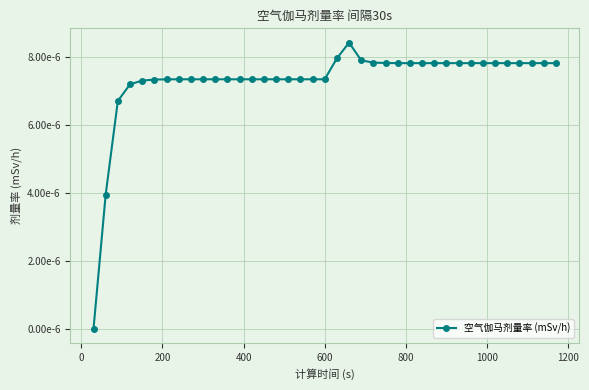

Count the number of data series in this chart.

1